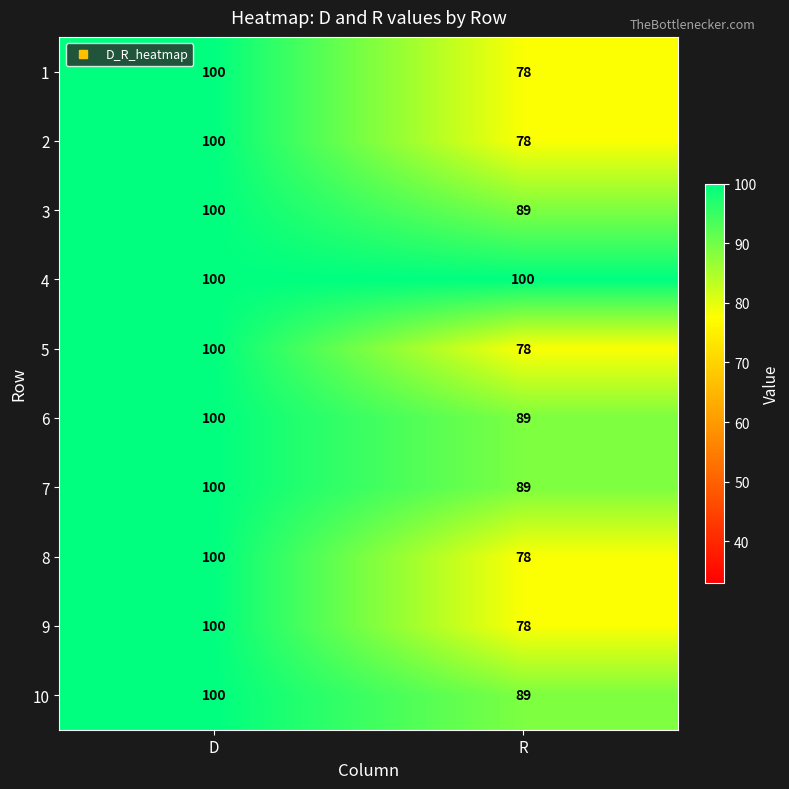

What is the highest value of the 1 series?

100